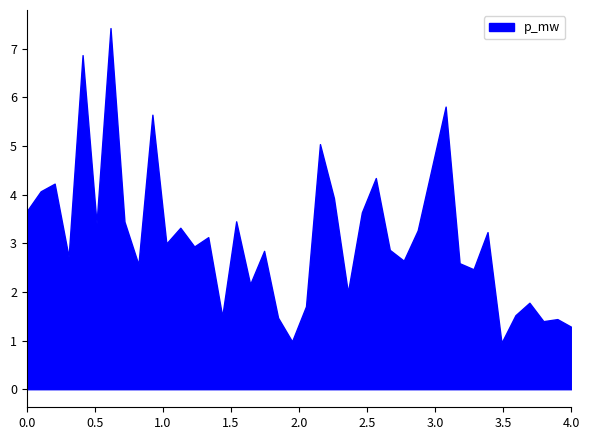

What is the difference between the maximum and minimum values?

6.5